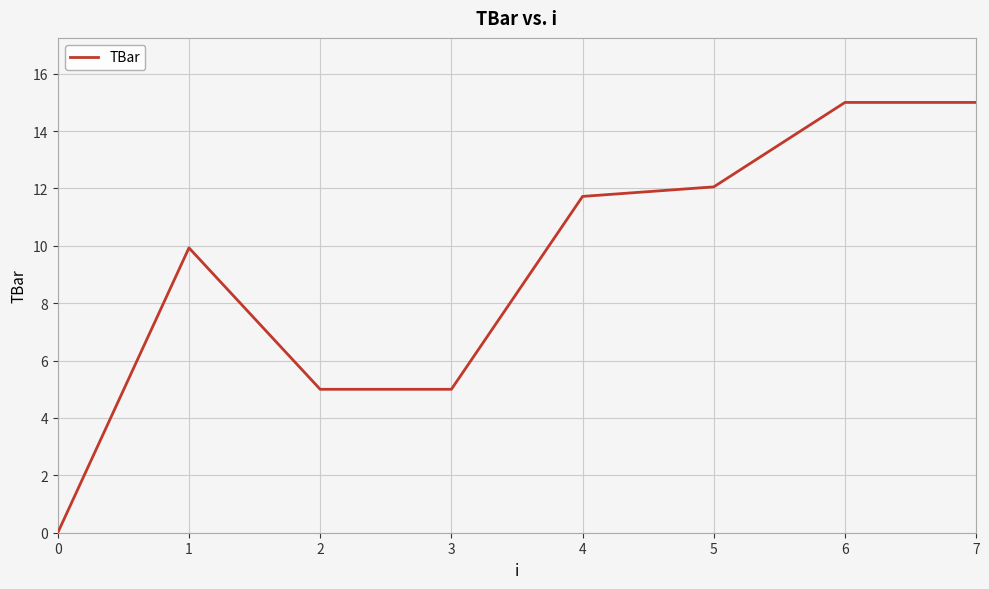

Is this an area chart (filled region under the line)?

No